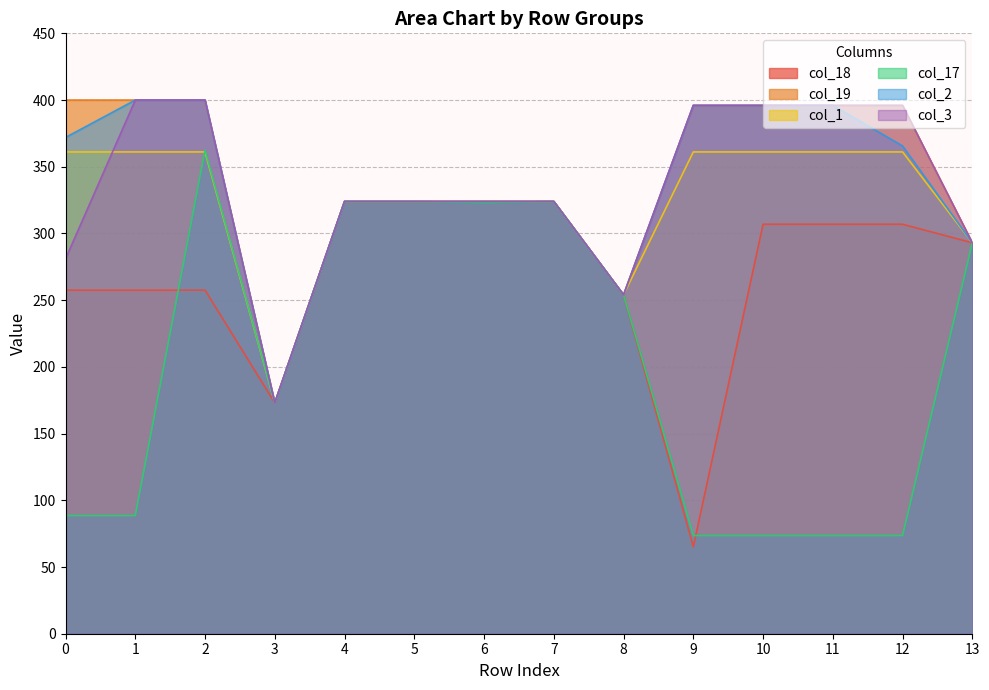

True or false: col_17 has a value of 136.6 at 0.

False